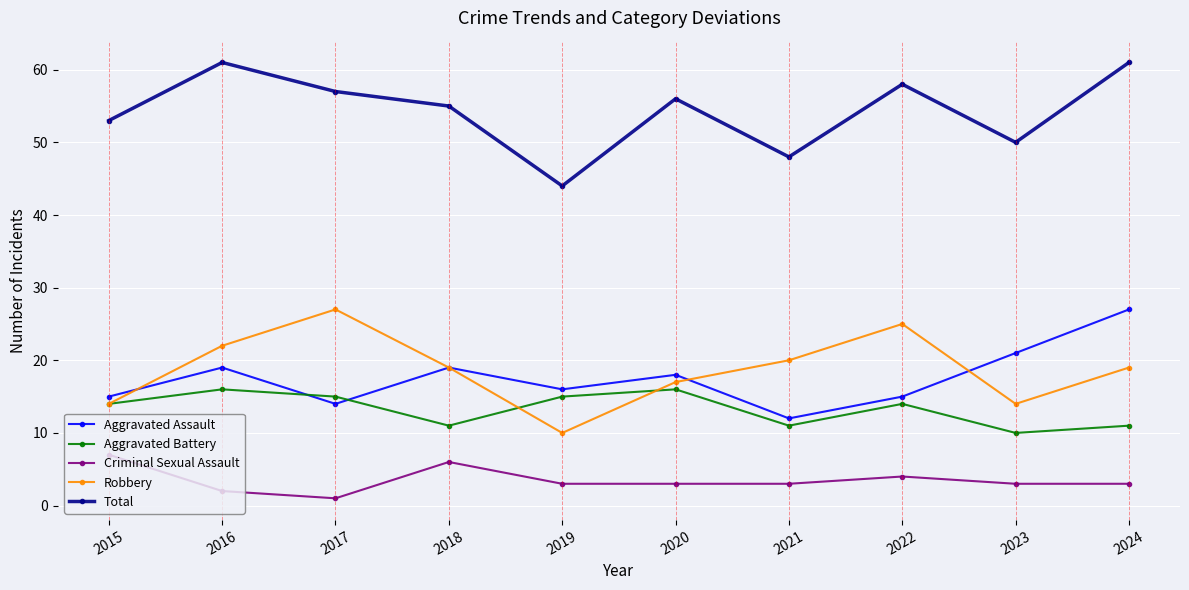

True or false: Robbery and Total intersect in this chart.

False